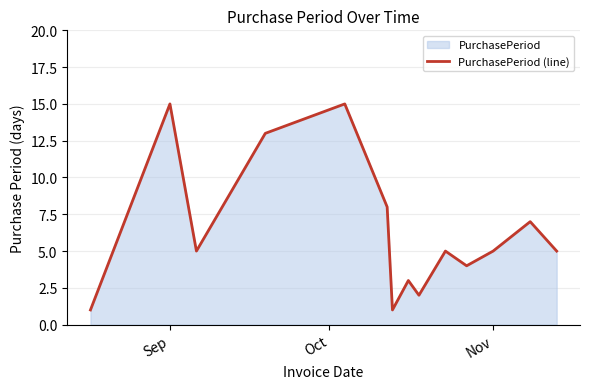

True or false: the data shows 15 at Sep.

True